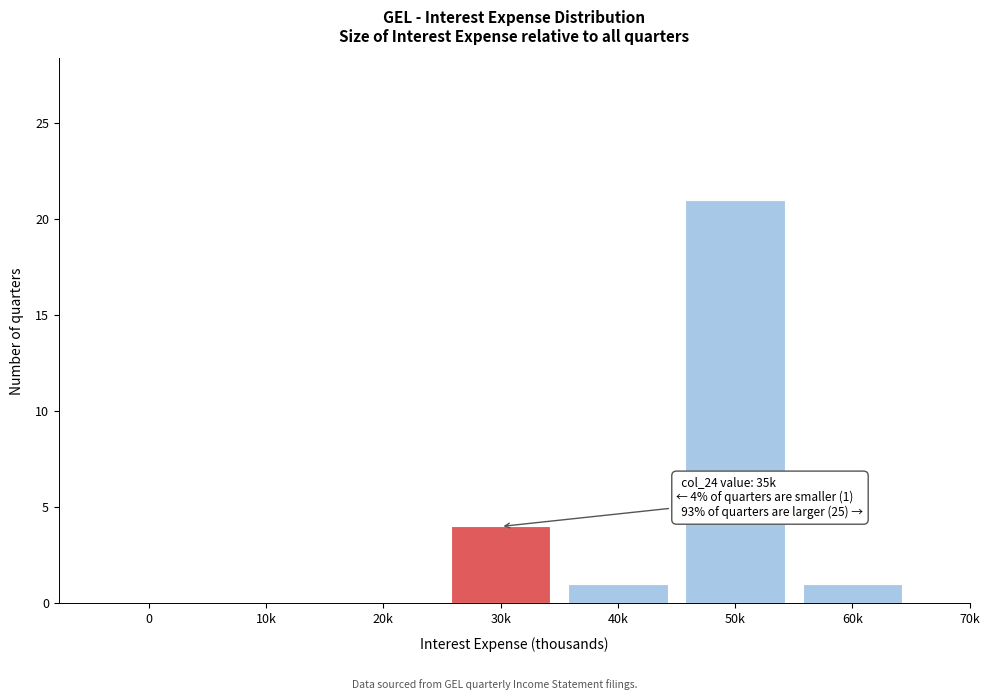

Reading left to right, transcribe all the data shown in this chart.

0=0	10k=0	20k=0	30k=4	40k=1	50k=21	60k=1